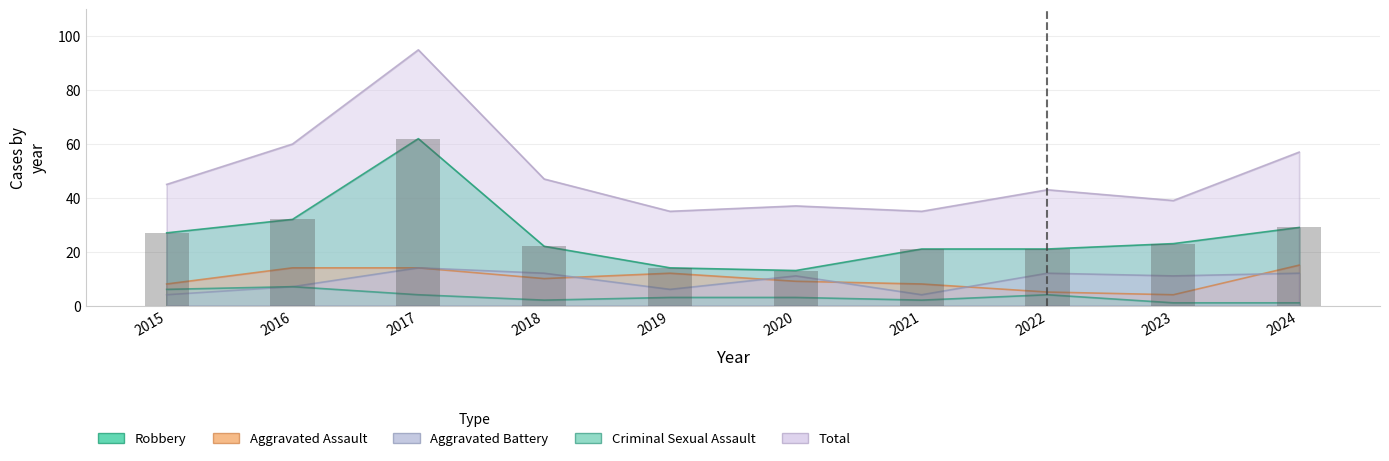

Reading right to left, list all the values displayed in this chart.

Aggravated Assault: 15	4	5	8	9	12	10	14	14	8
Aggravated Battery: 12	11	12	4	11	6	12	14	7	4
Criminal Sexual Assault: 1	1	4	2	3	3	2	4	7	6
Robbery: 29	23	21	21	13	14	22	62	32	27
Total: 57	39	43	35	37	35	47	95	60	45